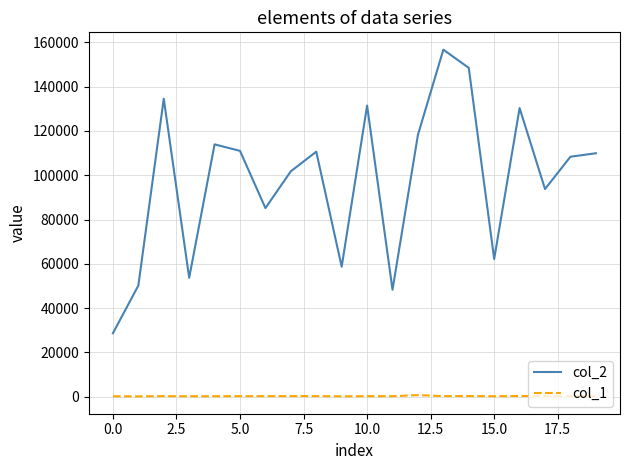

True or false: col_2 and col_1 intersect in this chart.

False